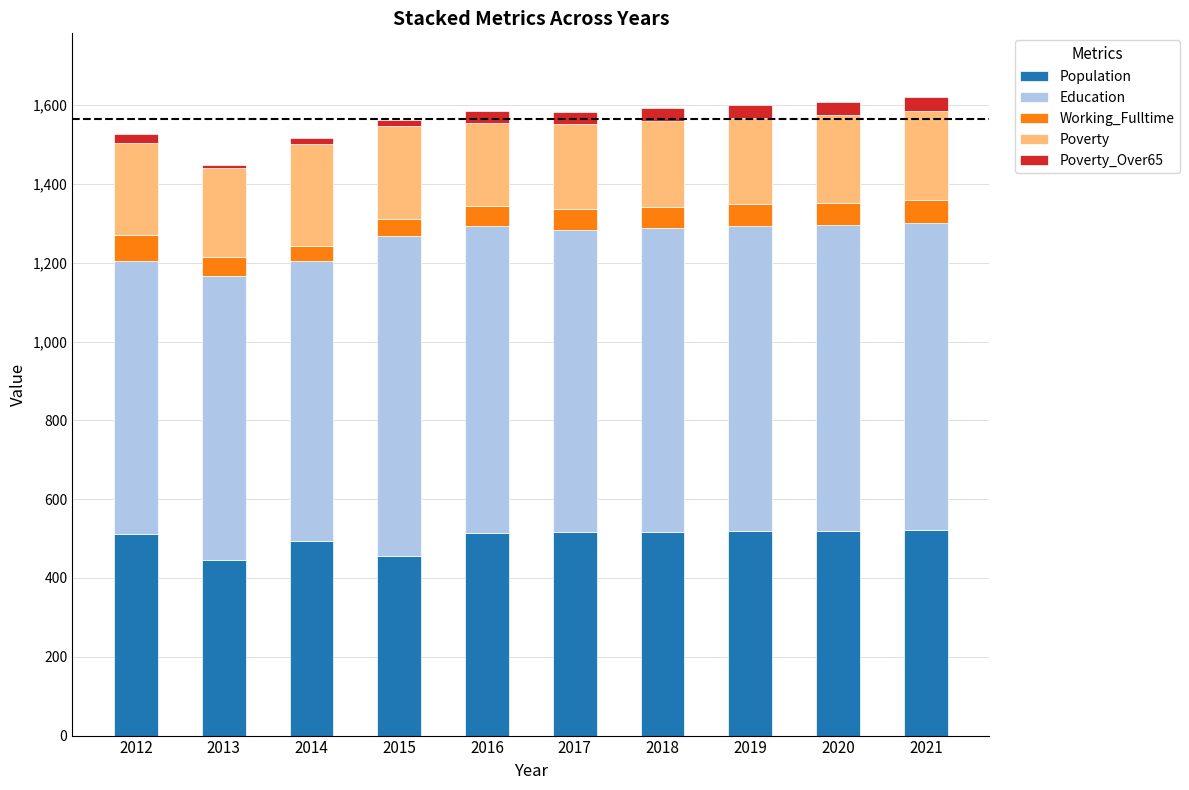

What is the minimum value for Population?

445